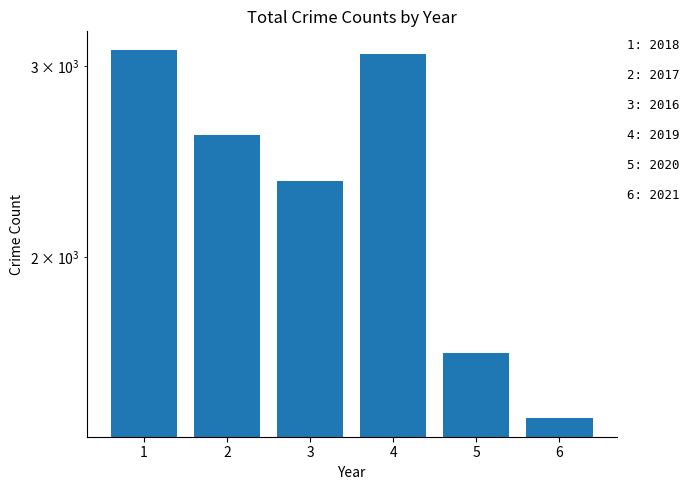

Count the number of values greater than 2592.

2